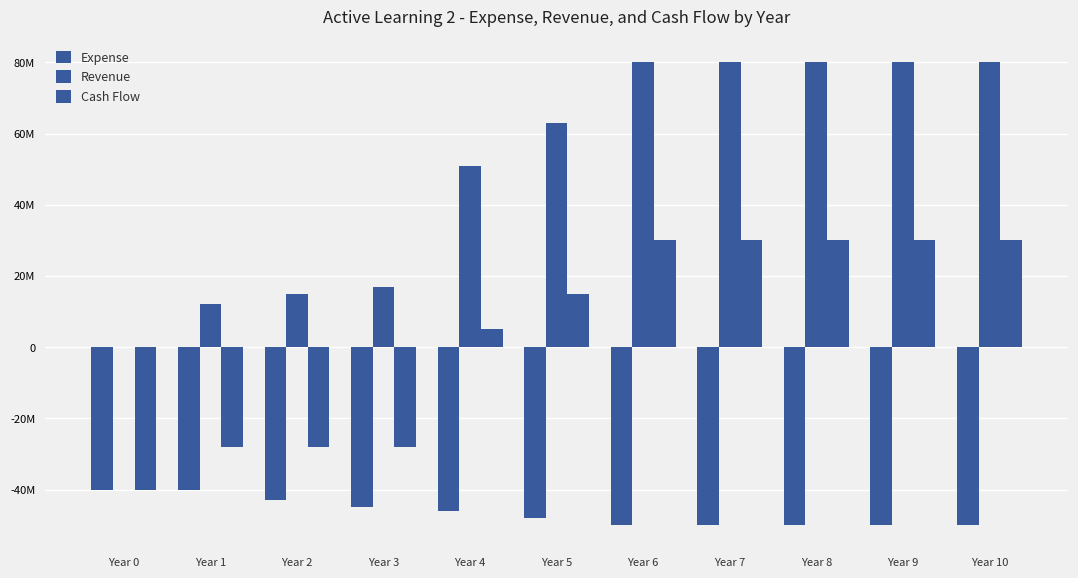

Are the bars grouped side by side (vs. stacked)?

Yes